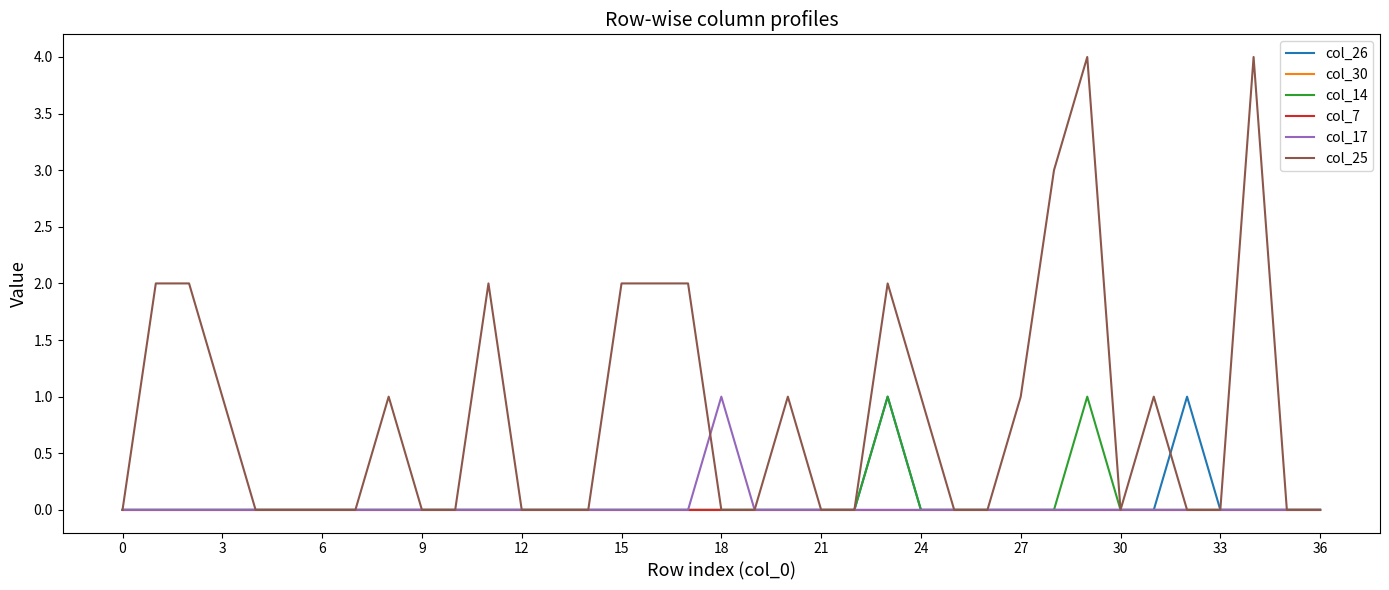

What is the maximum value shown in the chart?

4